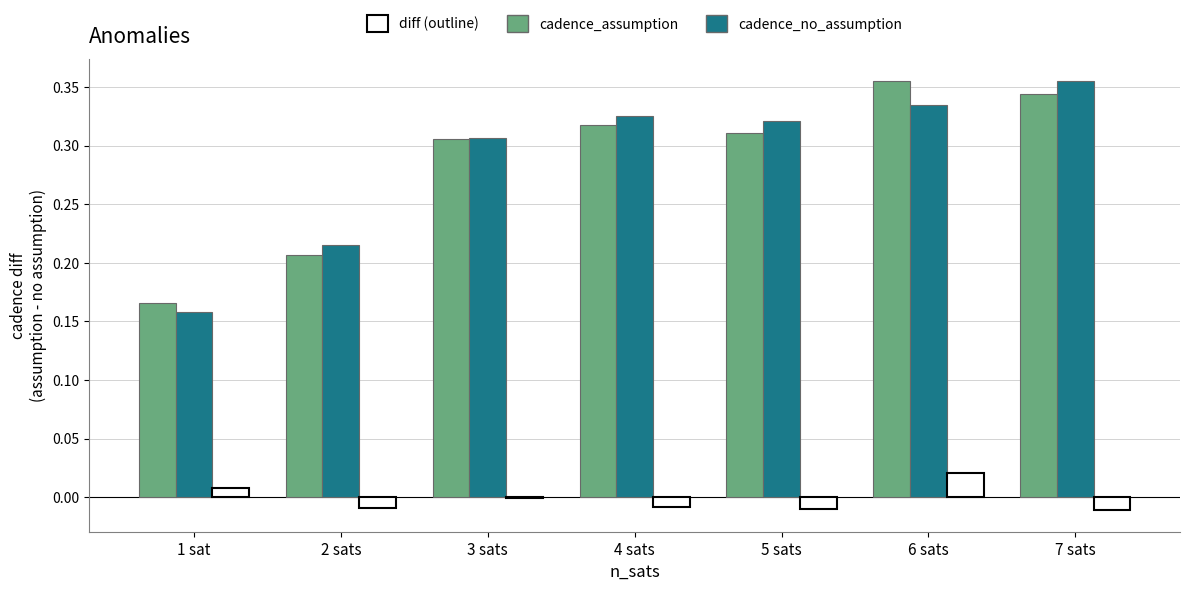

What is the total value across all series at 6 sats?

0.7